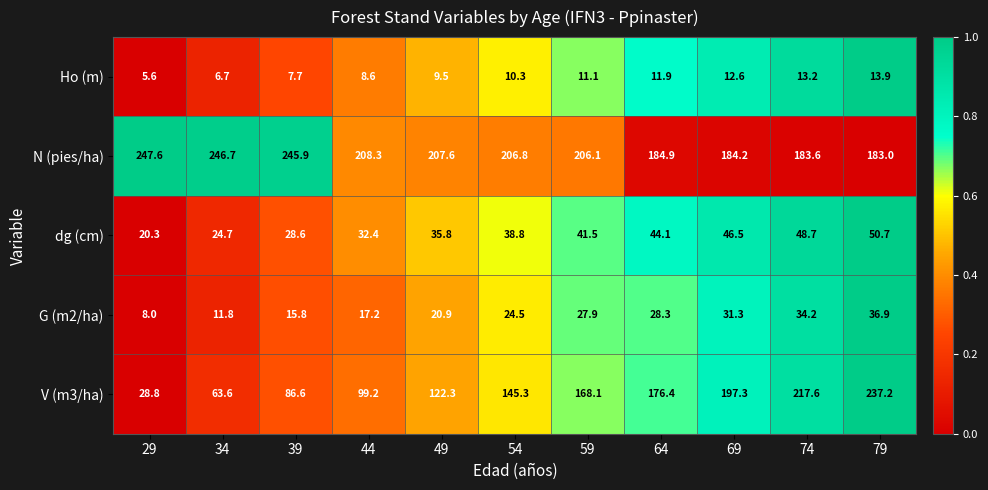

At how many categories does at least one series exceed 80?

11